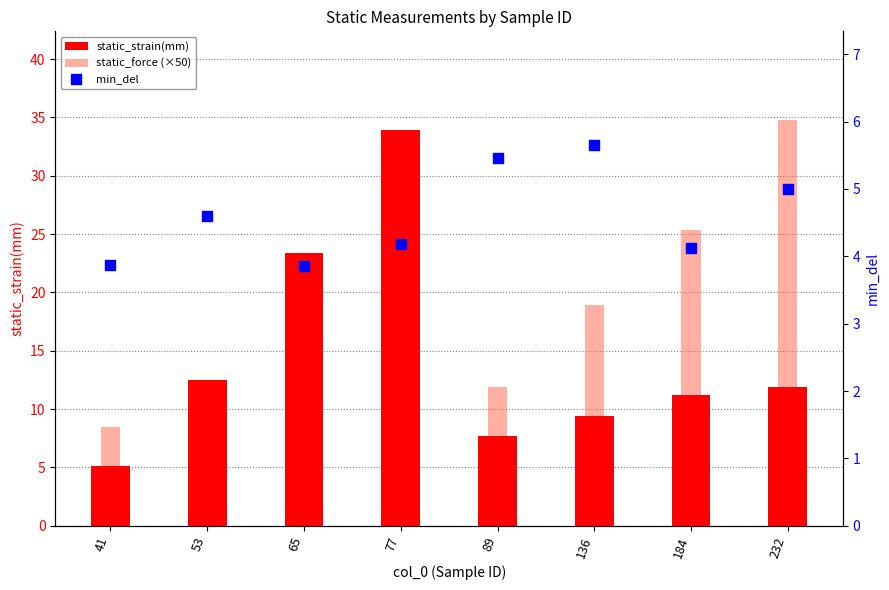

Which series reaches the maximum Y coordinate?

static_force (×50)